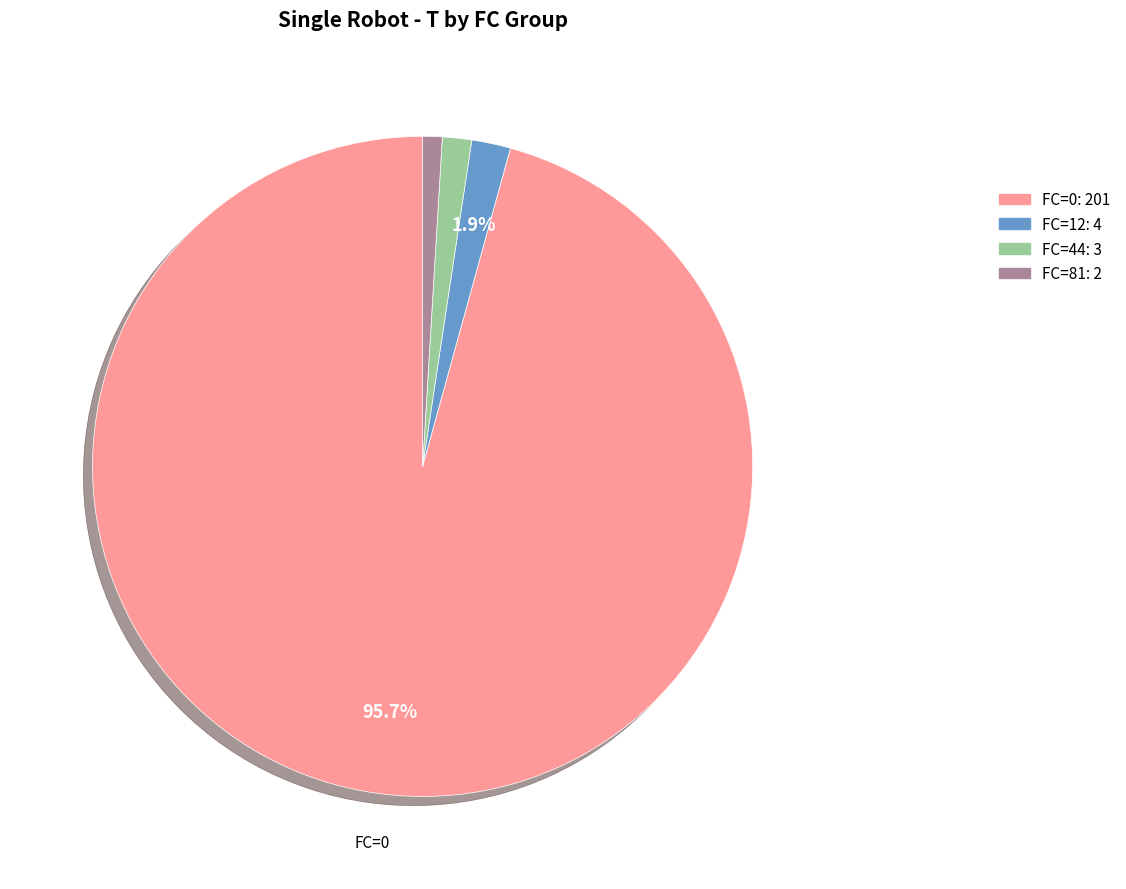

Is there any slice that represents more than half of the pie?

Yes